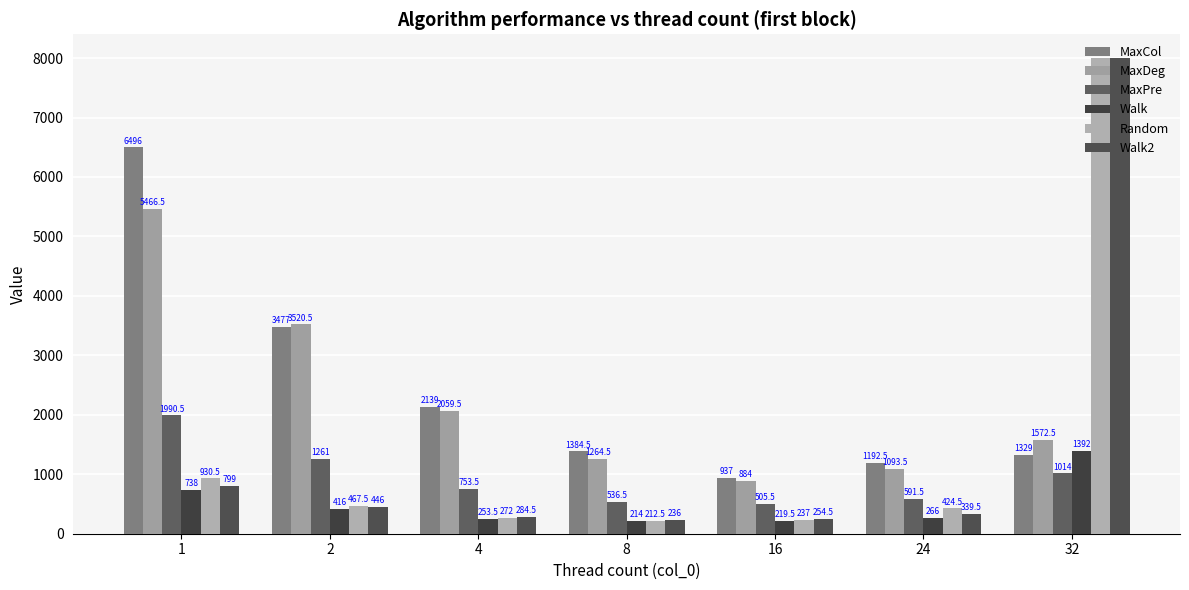

The value of MaxDeg at 16 is 491.2. True or false?

False